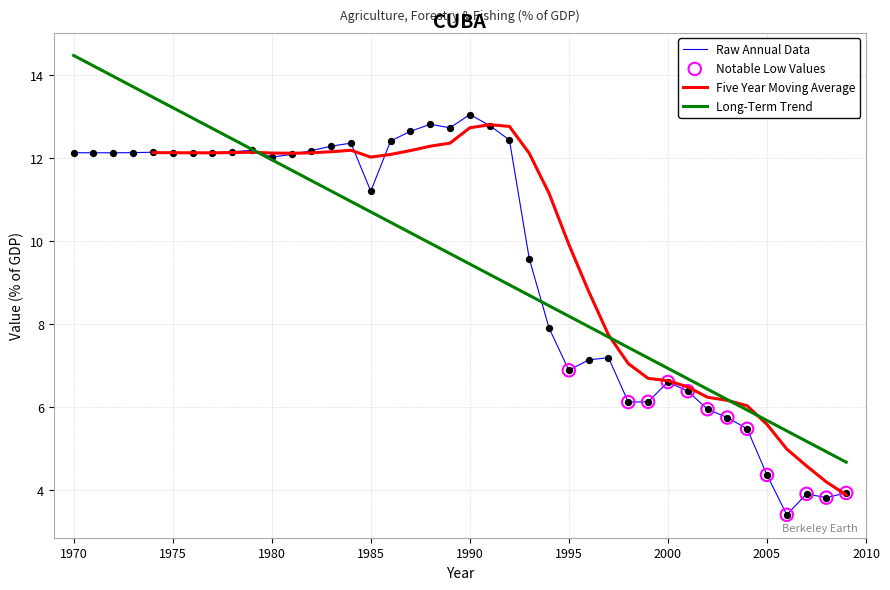

Between 2004 and 1983, which is larger?

1983